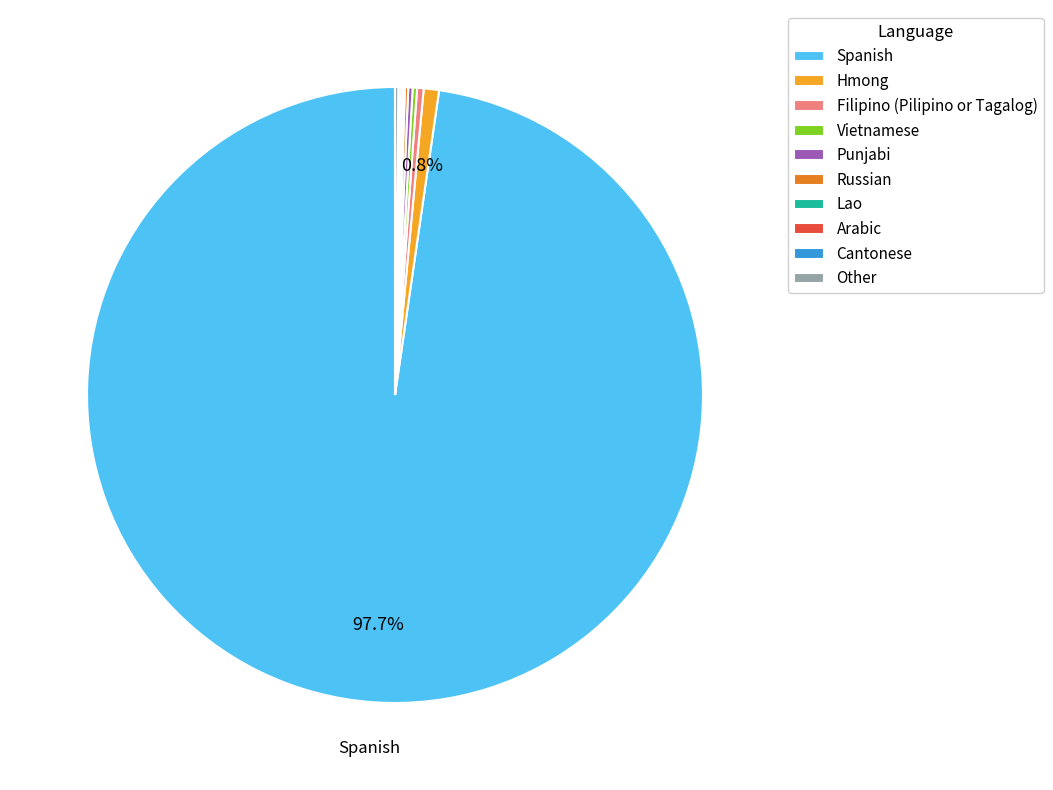

Which slice is the largest?

Spanish